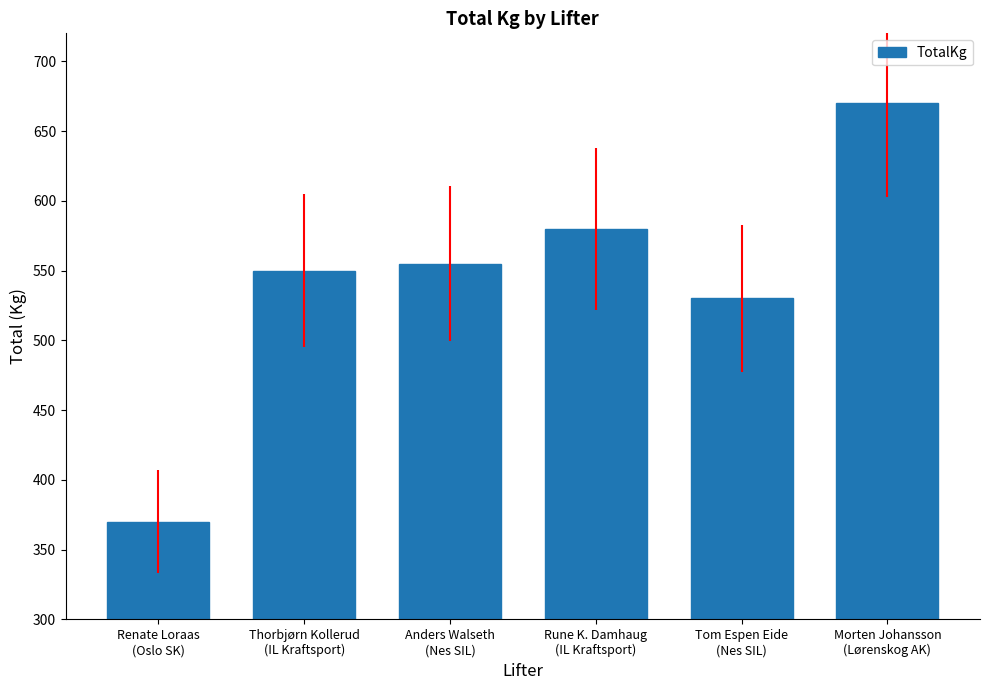

What is the label of the 4th bar from the right?

Anders Walseth
(Nes SIL)